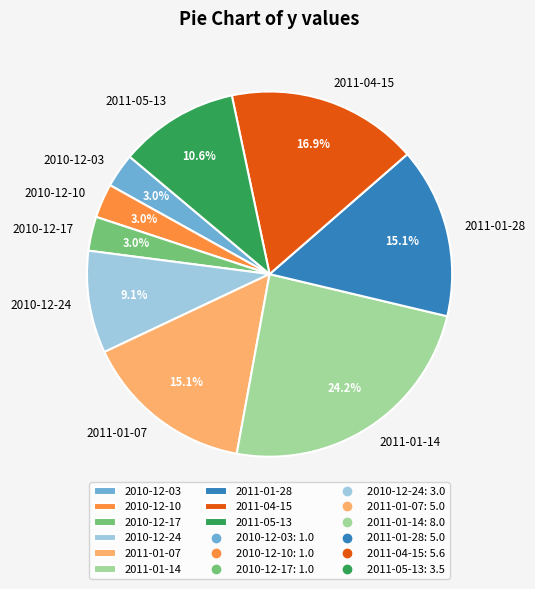

Is there any slice that represents more than half of the pie?

No